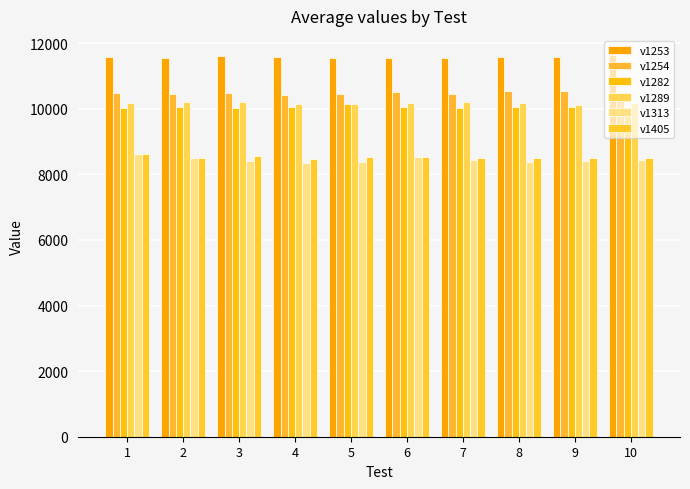

Between 6 and 8, which series saw the biggest shift?

v1313